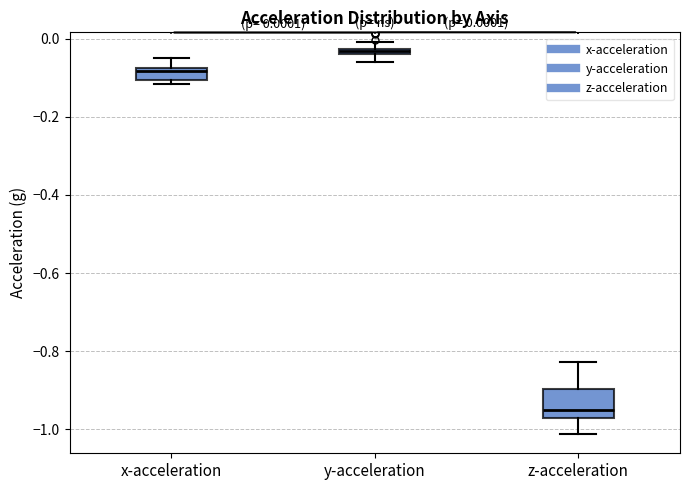

Which box's median line is the highest?

y-acceleration